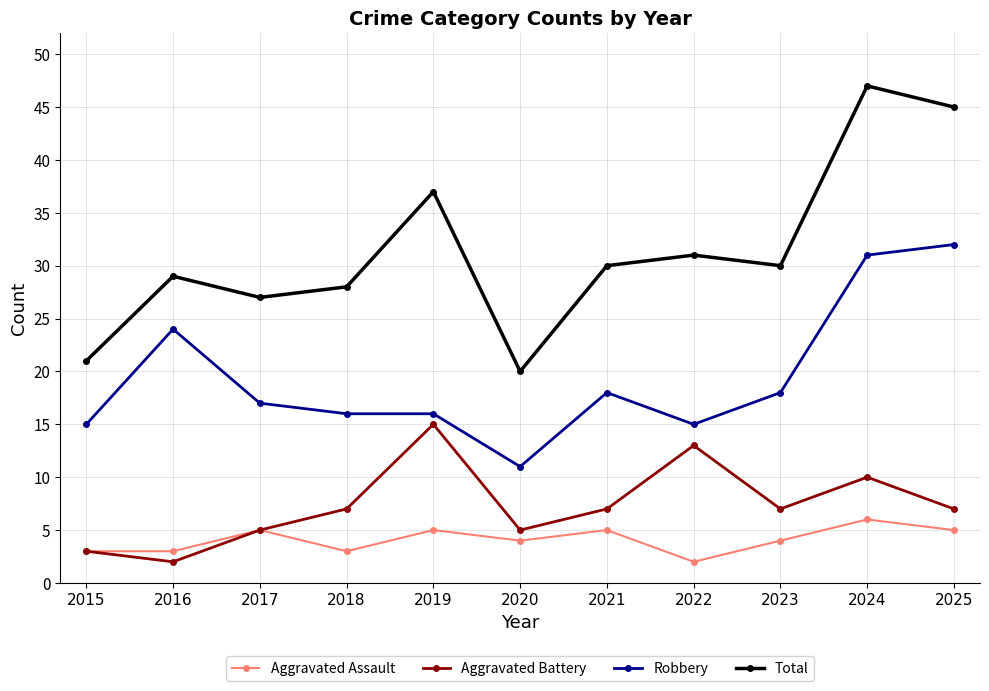

What is the difference between the maximum and minimum values in the Total series?

27